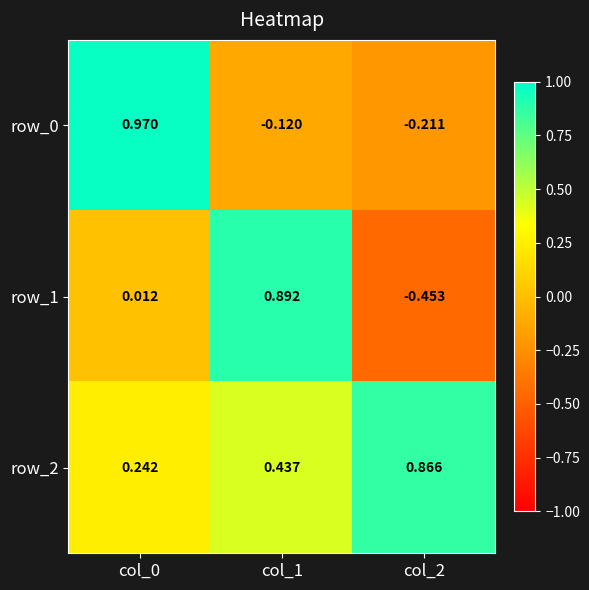

Is the value of row_2 at col_0 greater than the value of row_1 at col_0?

Yes